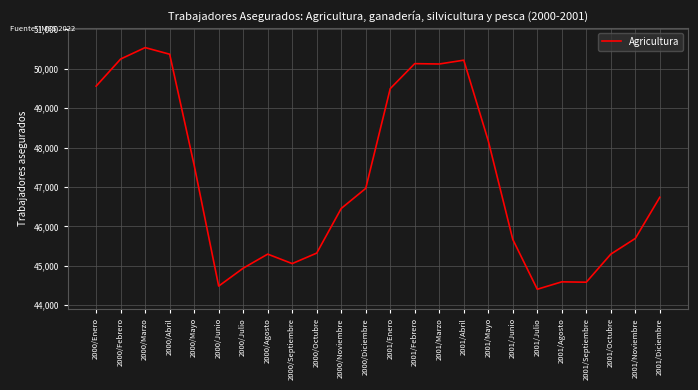

What is the sum of the values at 2001/Mayo and 2001/Marzo?

98291